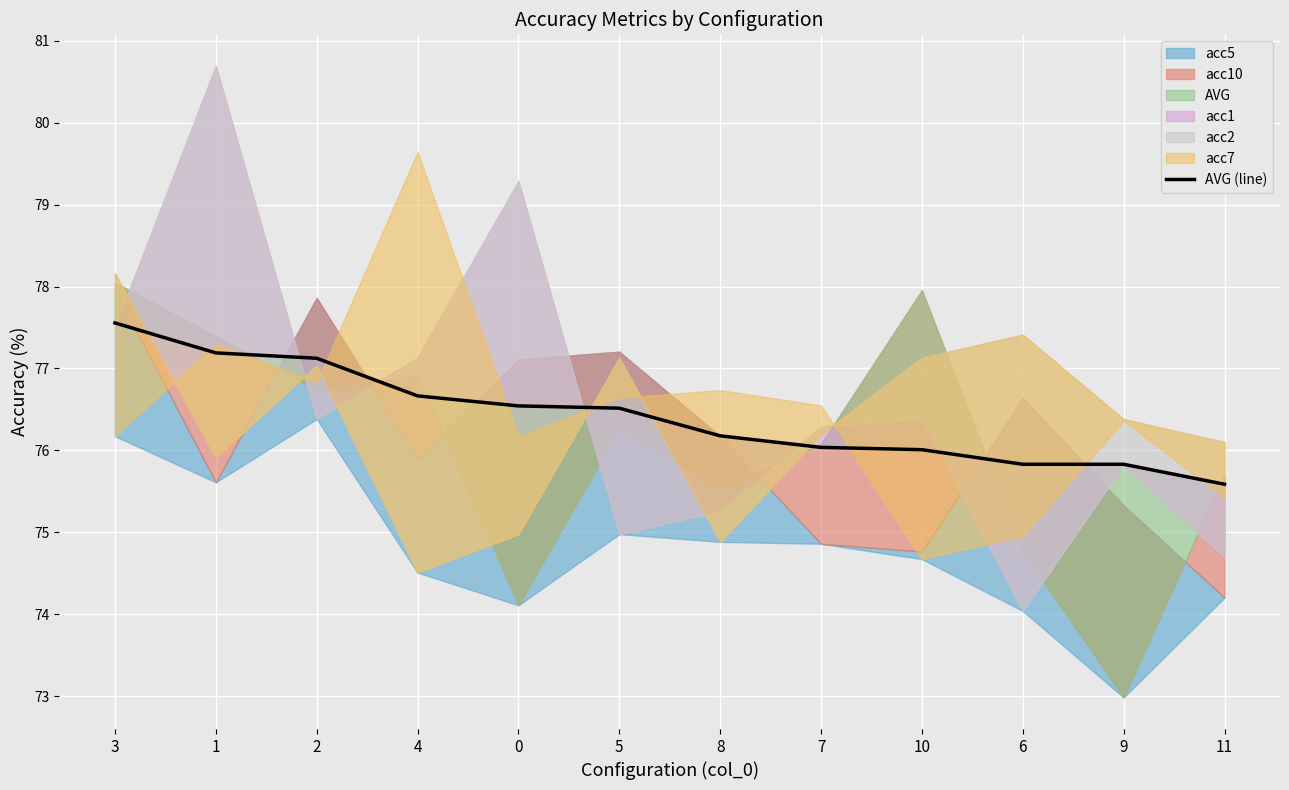

The chart shows a value of 24.7 at 2. True or false?

False